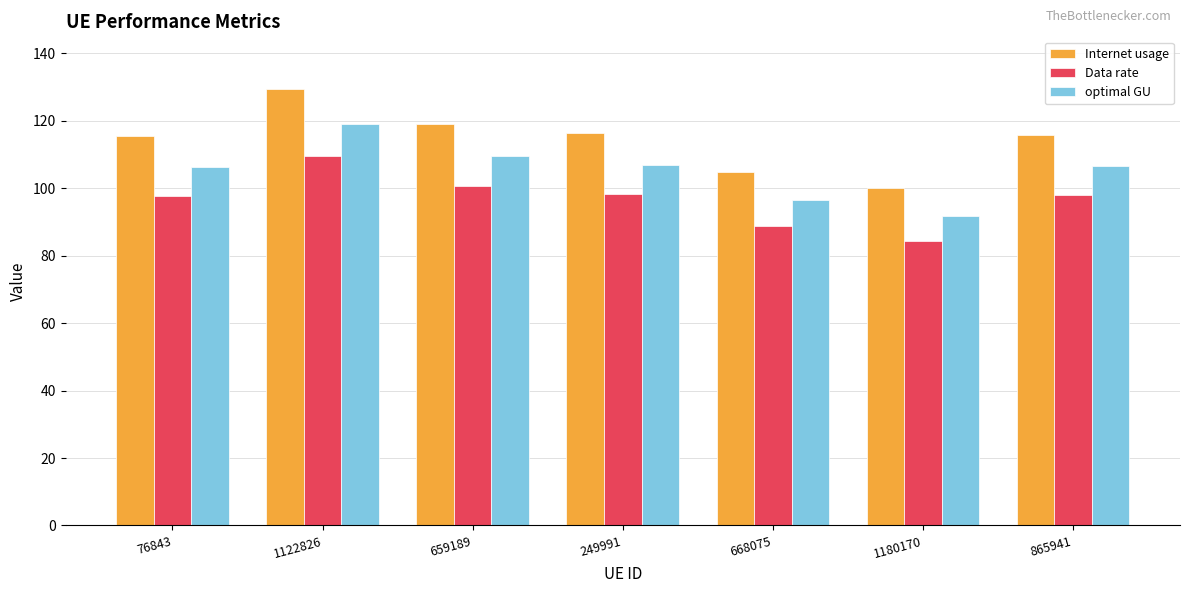

What is the greatest value displayed?

129.5